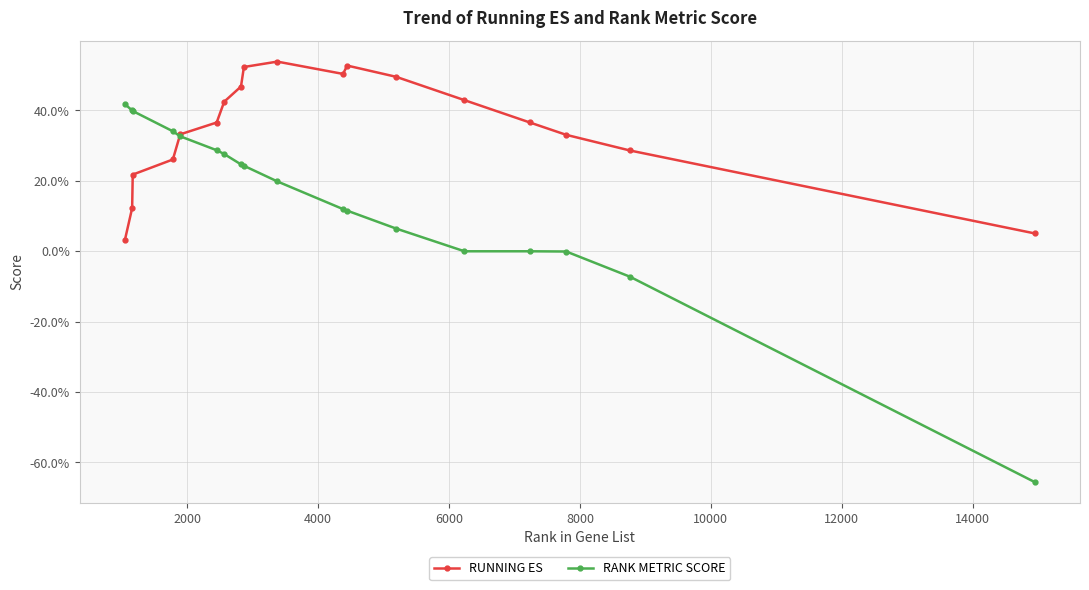

True or false: RUNNING ES and RANK METRIC SCORE cross at least once.

True